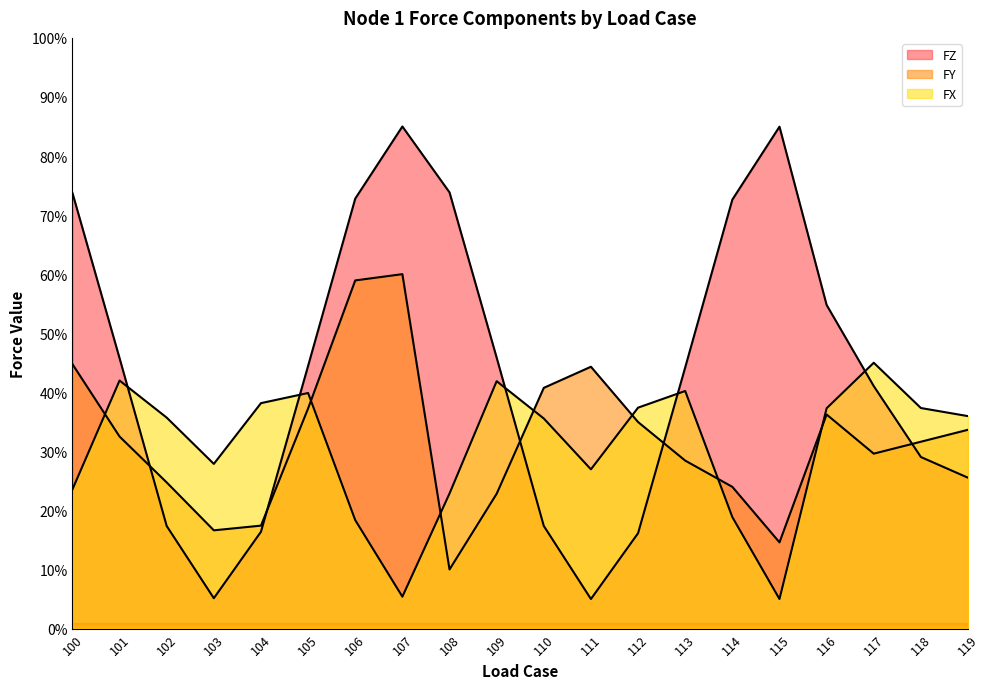

What is the total value across all series at 118?

98.0